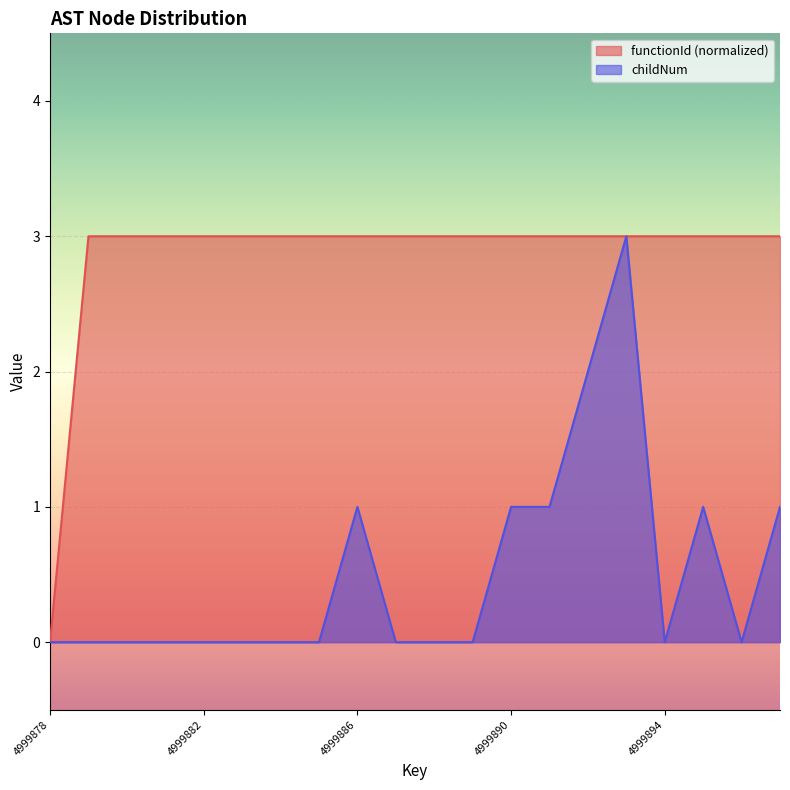

At how many categories does at least one series exceed 0?

19